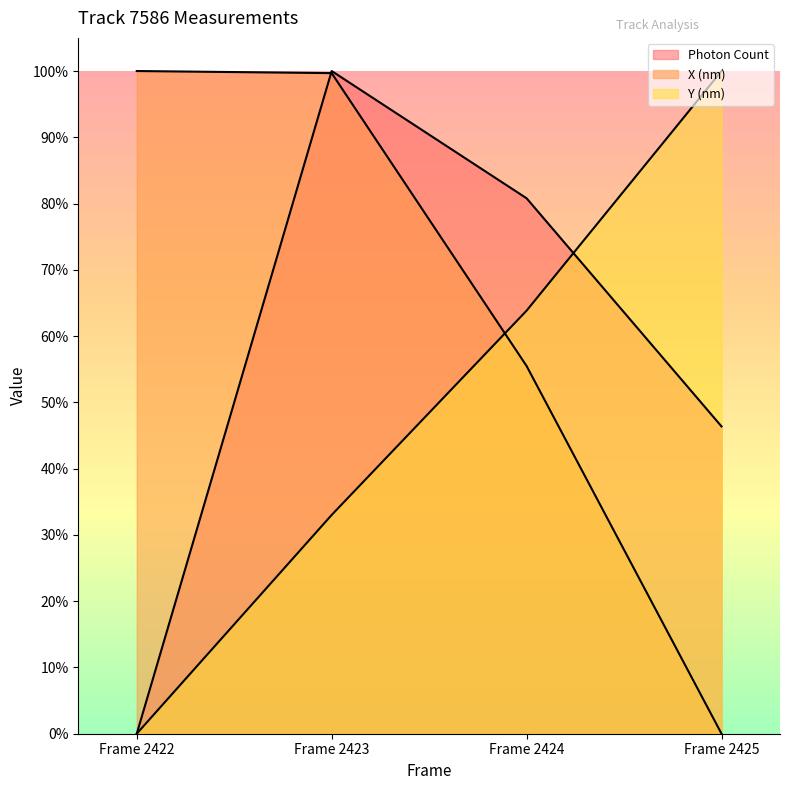

The value of X (nm) at Frame 2425 is 53.2. True or false?

False